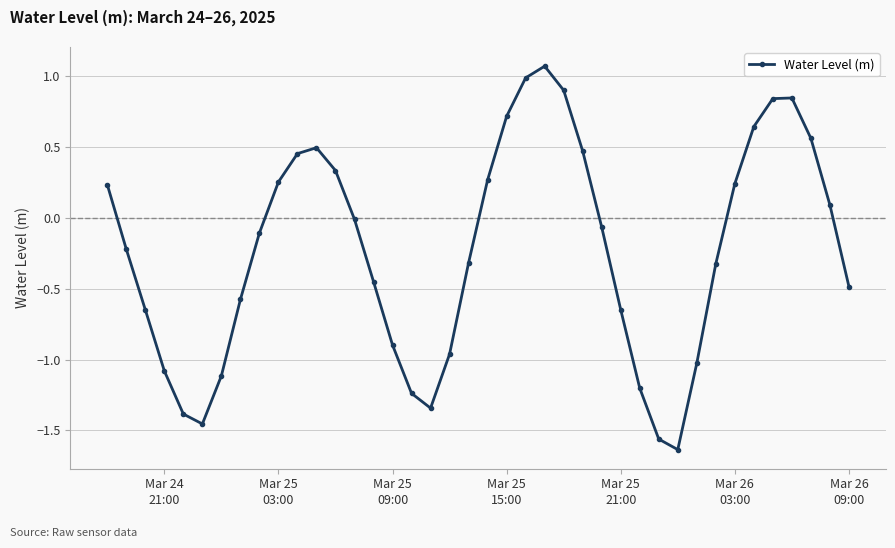

What is the greatest value displayed?

1.1